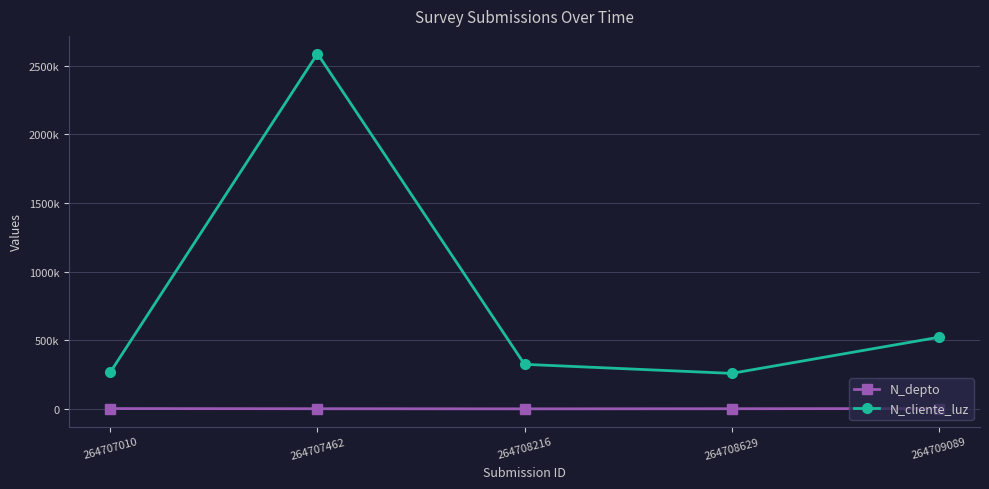

At which label does N_depto first exceed 1523?

264707010